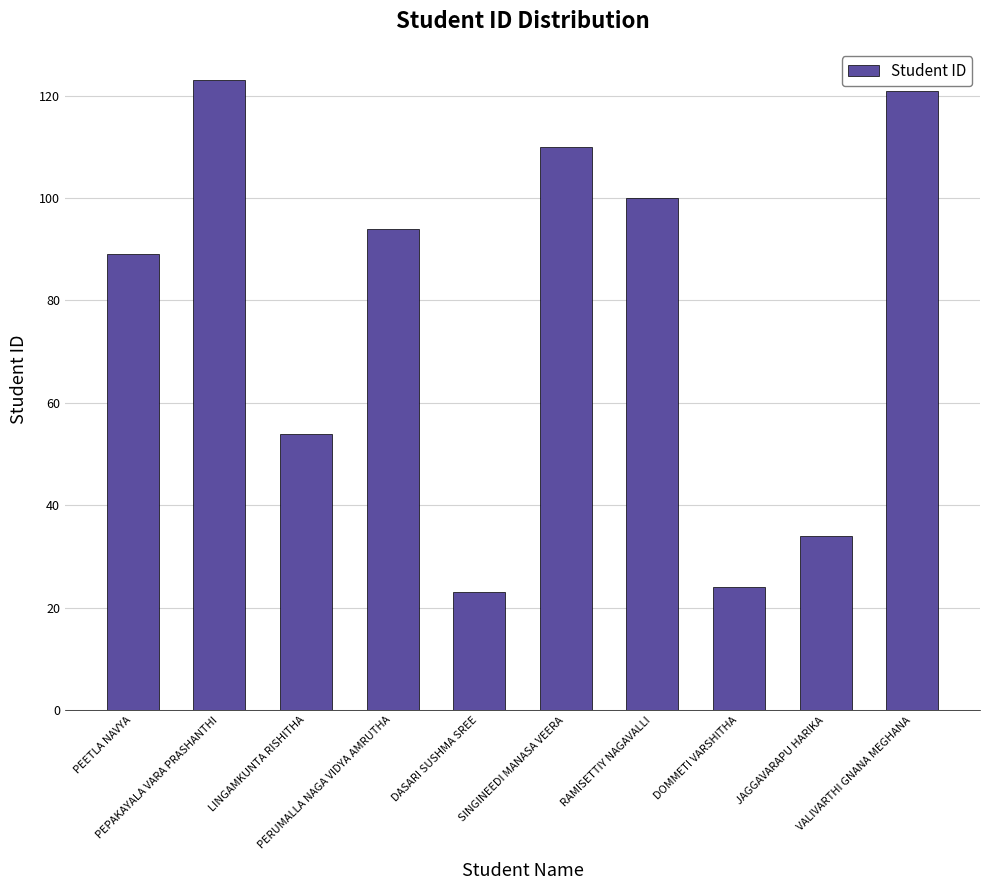

The value at PERUMALLA NAGA VIDYA AMRUTHA is 94. True or false?

True